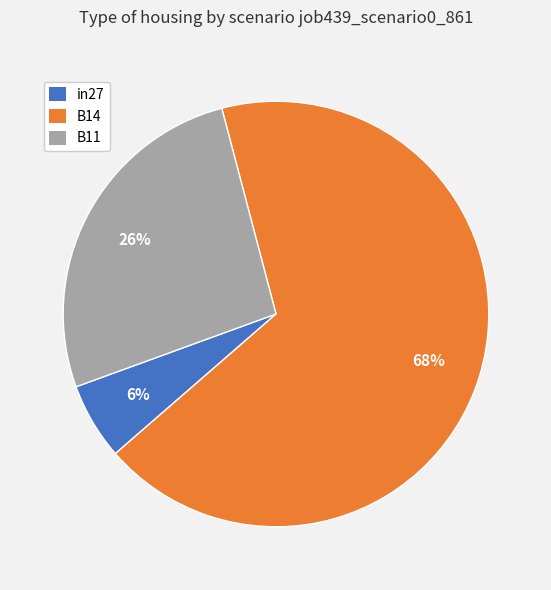

Is the sum of in27 and B11 greater than half?

No